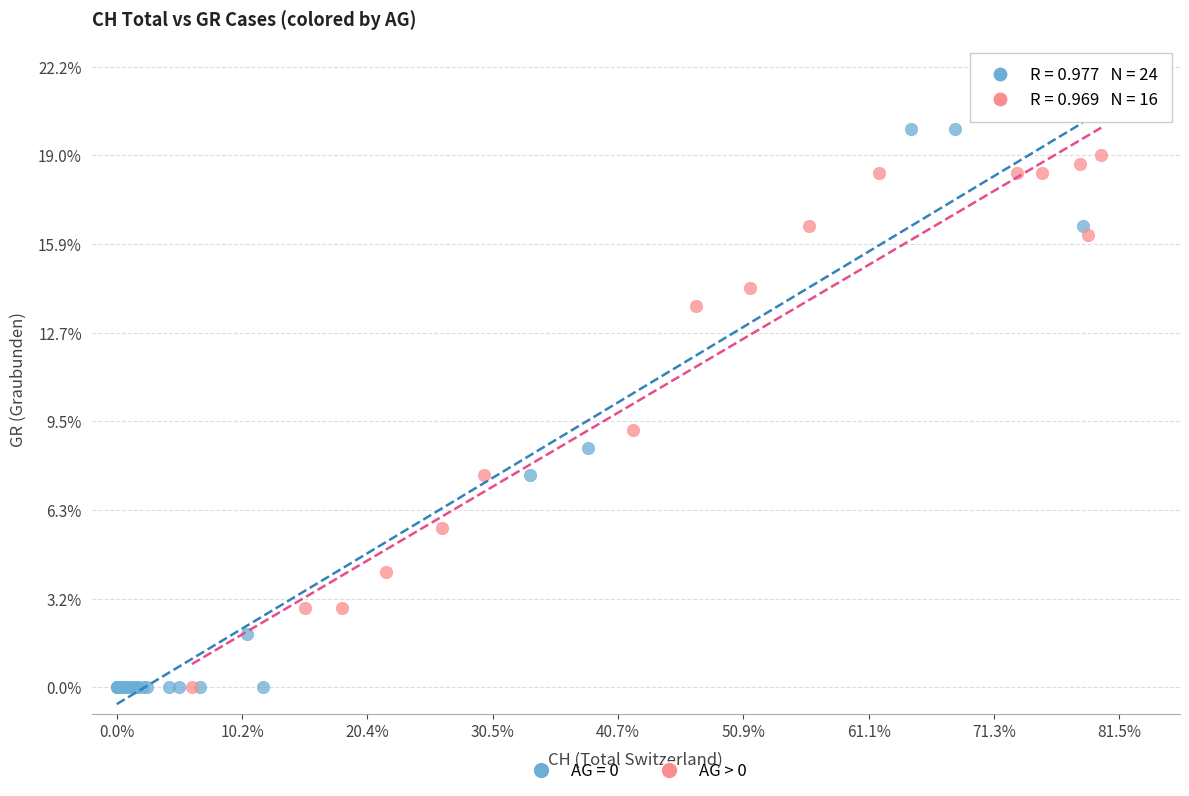

What are all the series names shown in the legend?

AG = 0, AG > 0